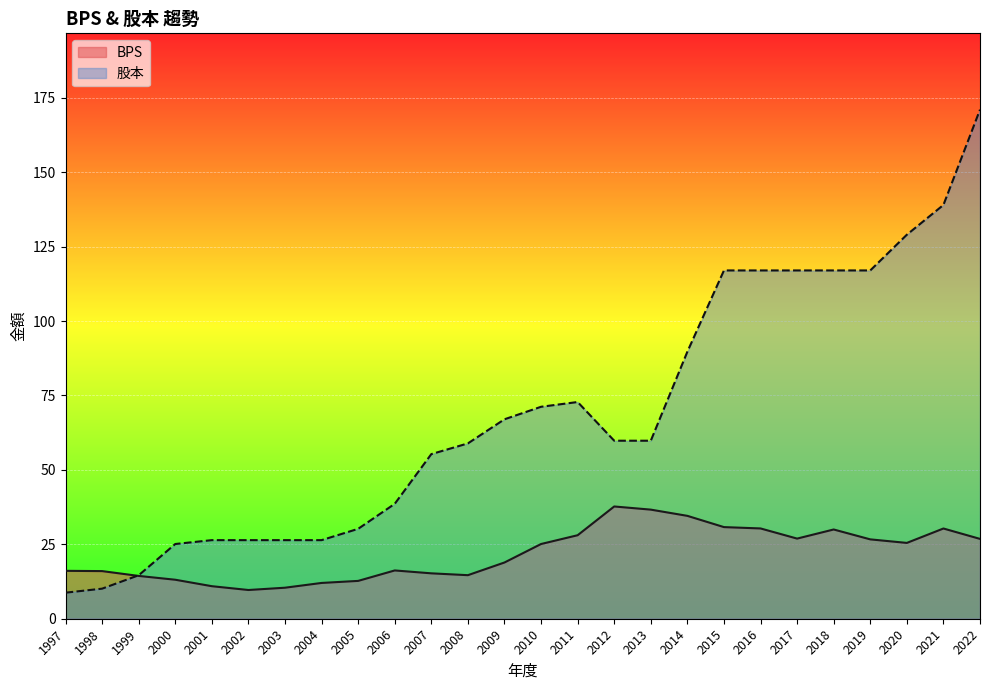

Does the chart display data point markers on the line(s)?

No